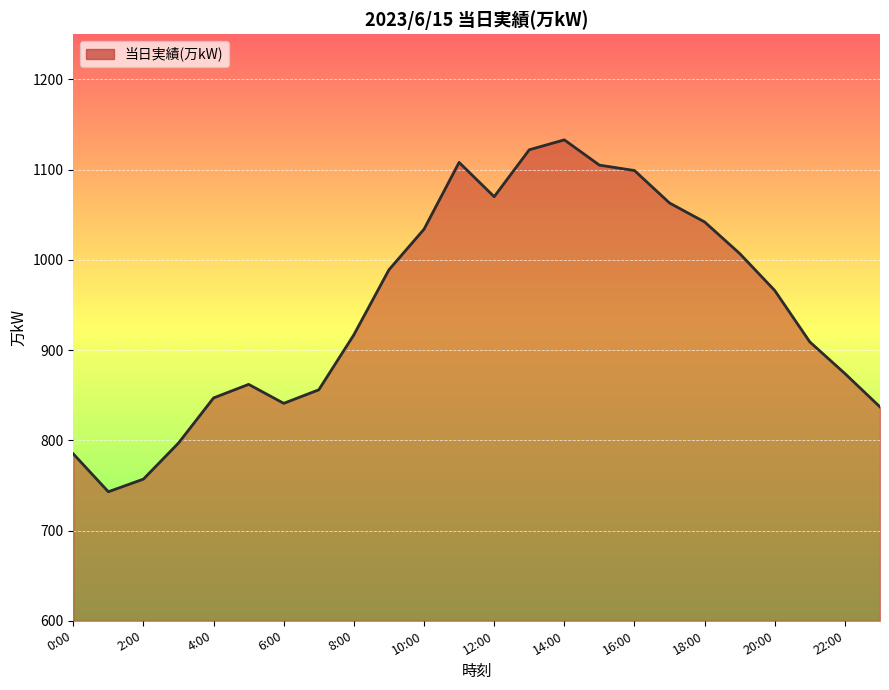

What is the difference between the maximum and minimum values?

390